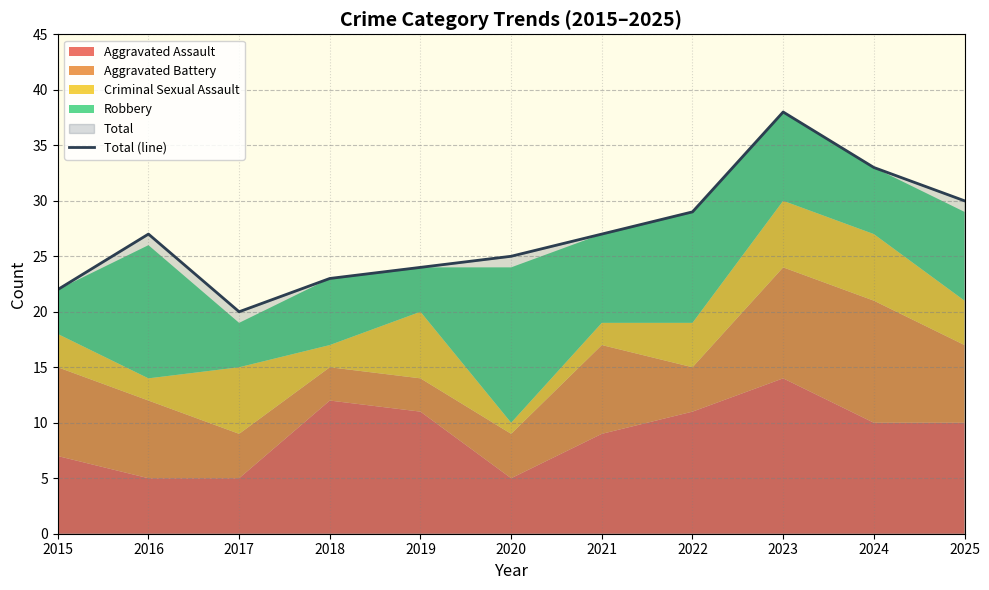

How many points are lower than both their immediate neighbors (excluding endpoints)?

1